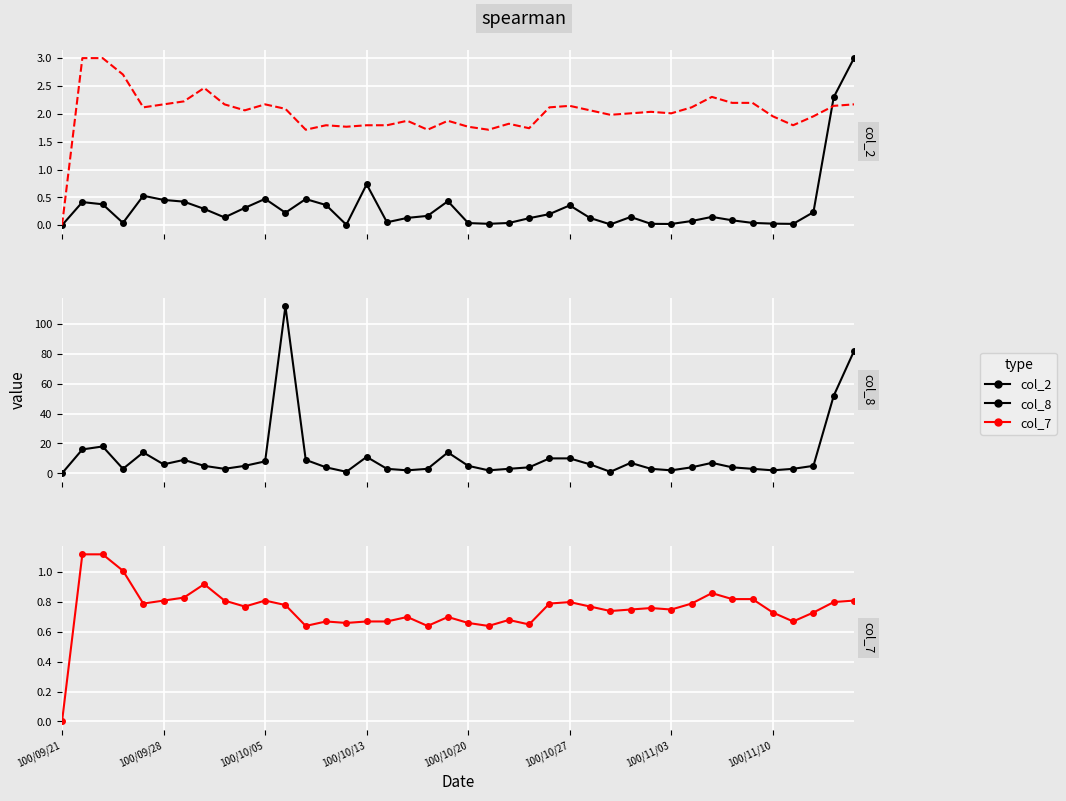

At how many categories does at least one series exceed 85?

1